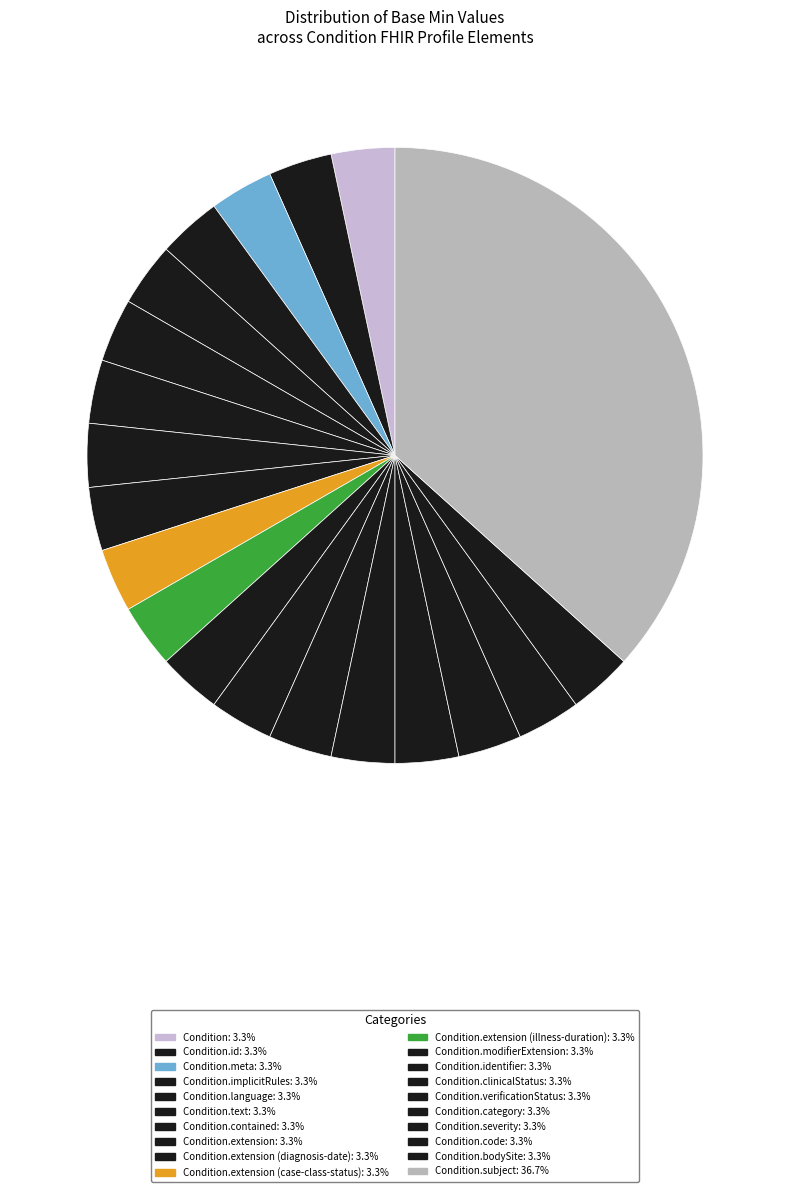

How many slices are in this pie chart?

20